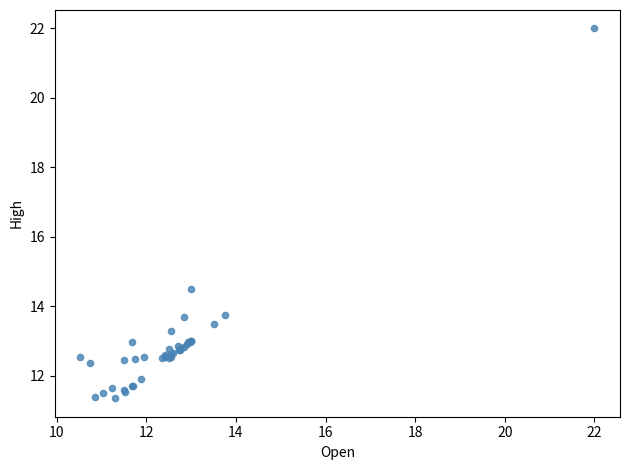

What Y value in the scatter plot is closest to 16?

14.5